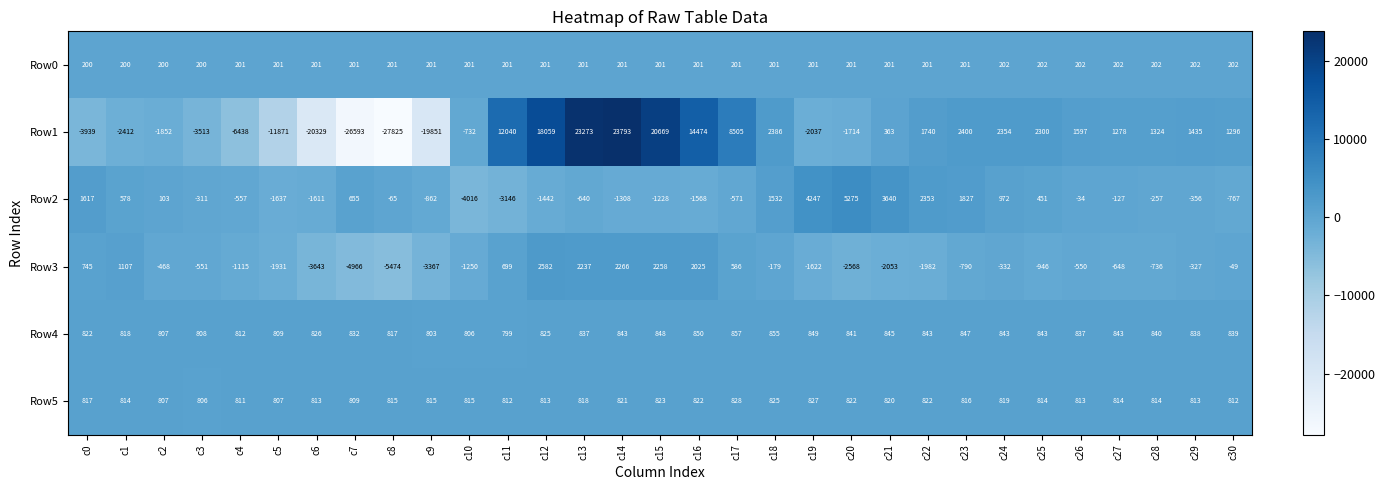

How many negative values does the Row2 series have?

19